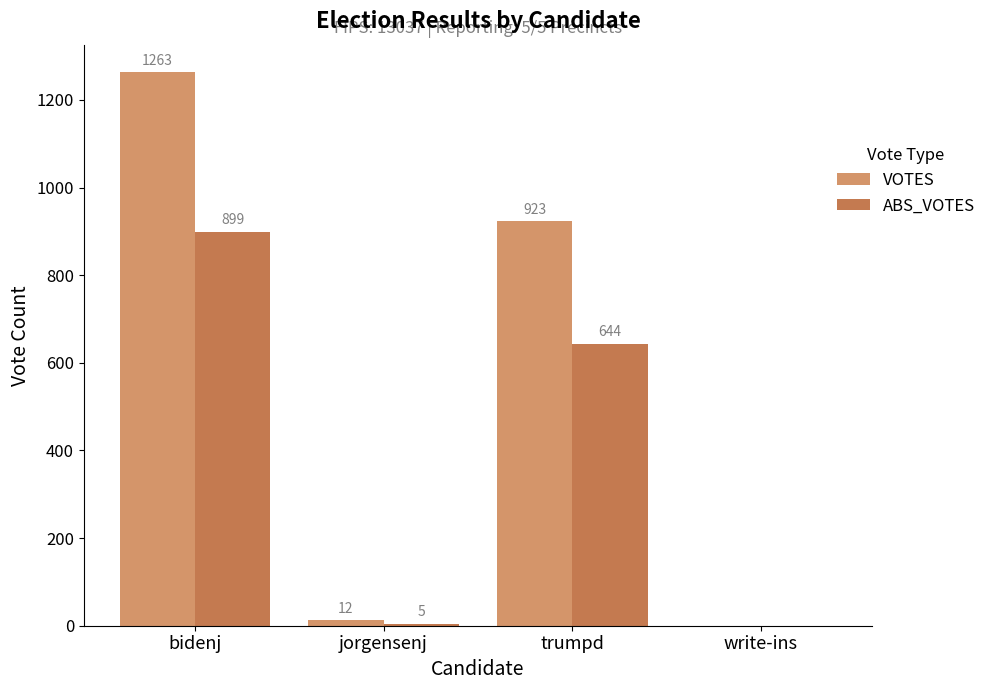

Which label corresponds to the largest value in the chart?

bidenj